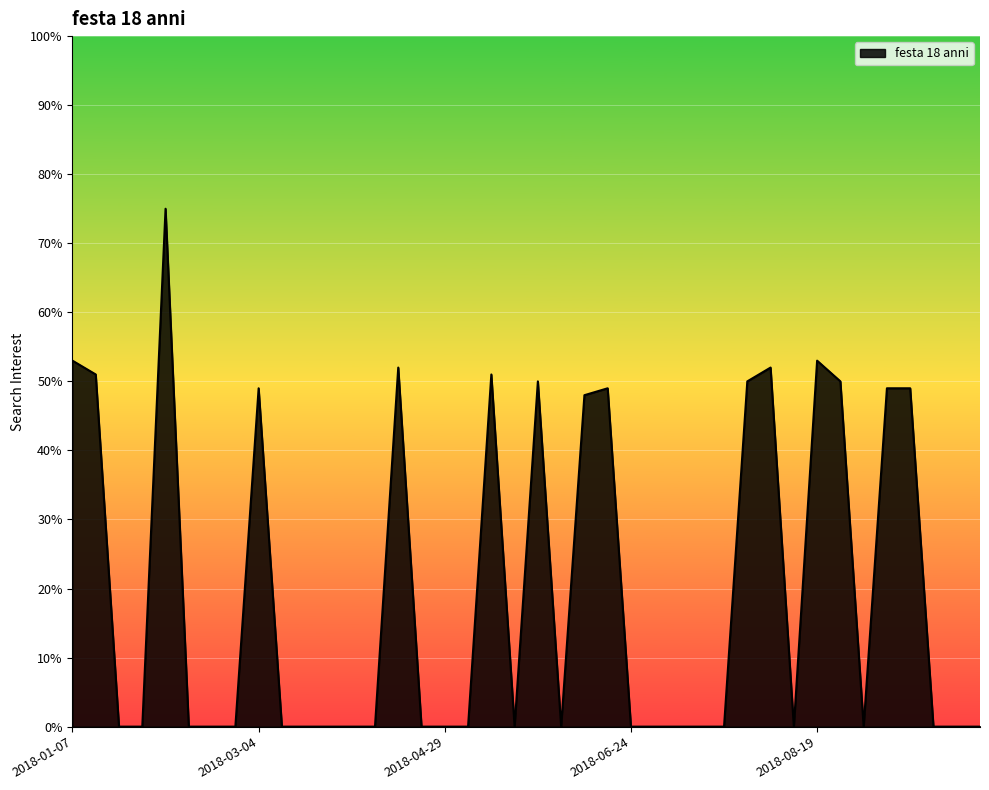

What is the maximum value shown in the chart?

75